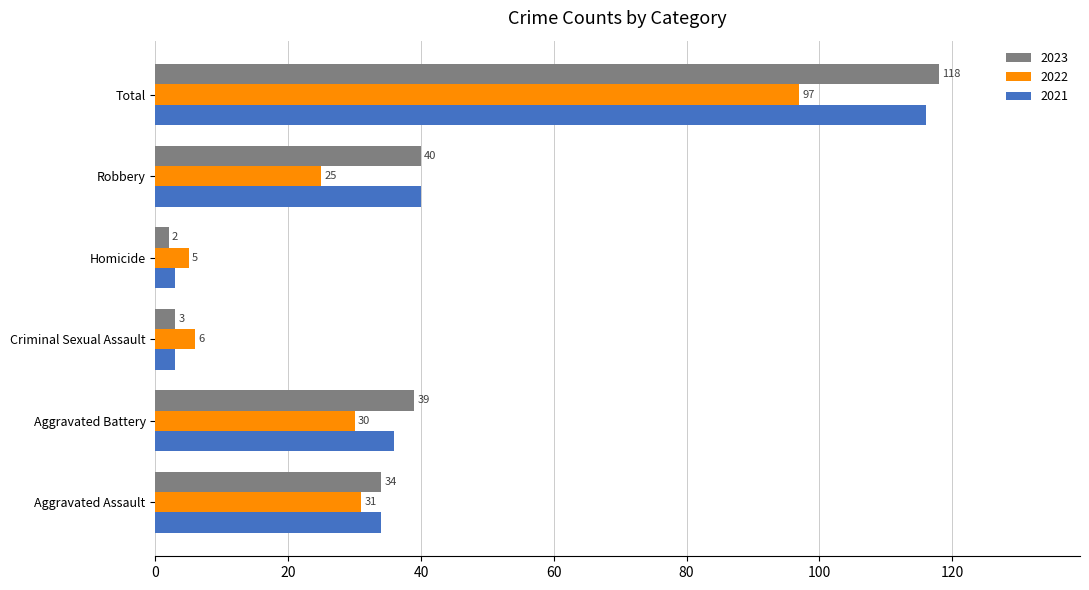

True or false: 2023 has a value of 118 at Total.

True